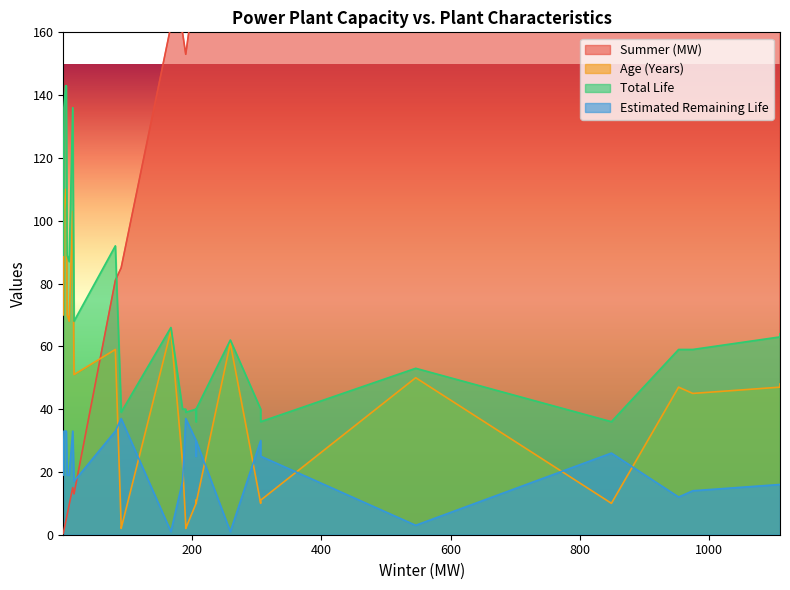

The value of Age (Years) at 33 is 25.1. True or false?

False